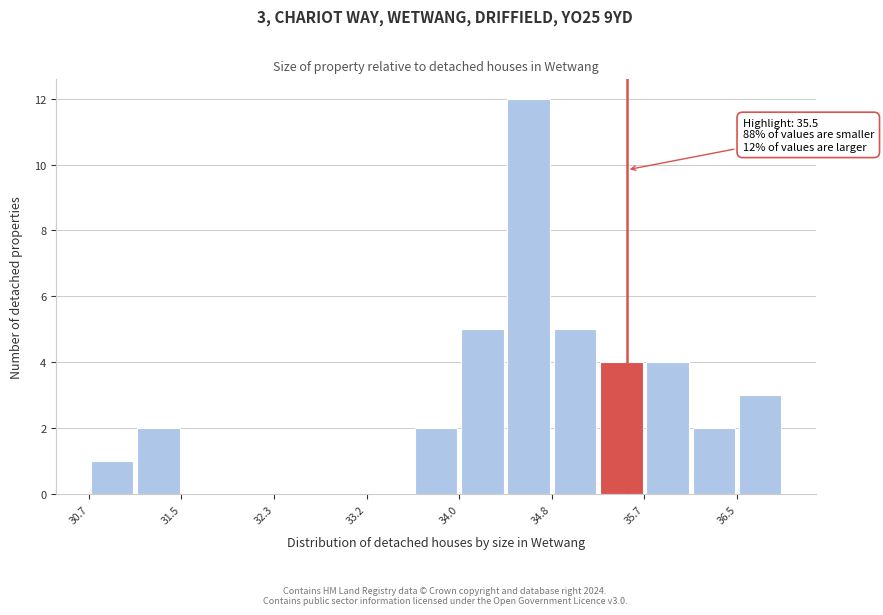

Which range on the x-axis has the tallest bar?

34.4 to 34.8